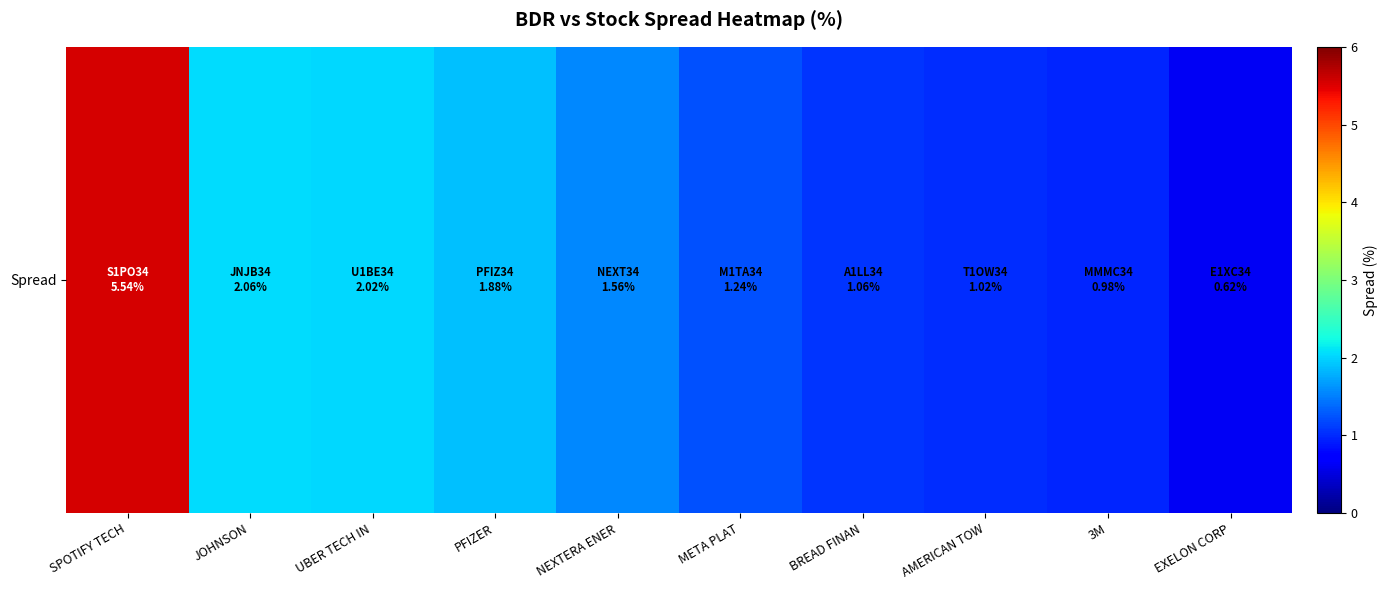

Where is the data nearest to the value 3?

JOHNSON